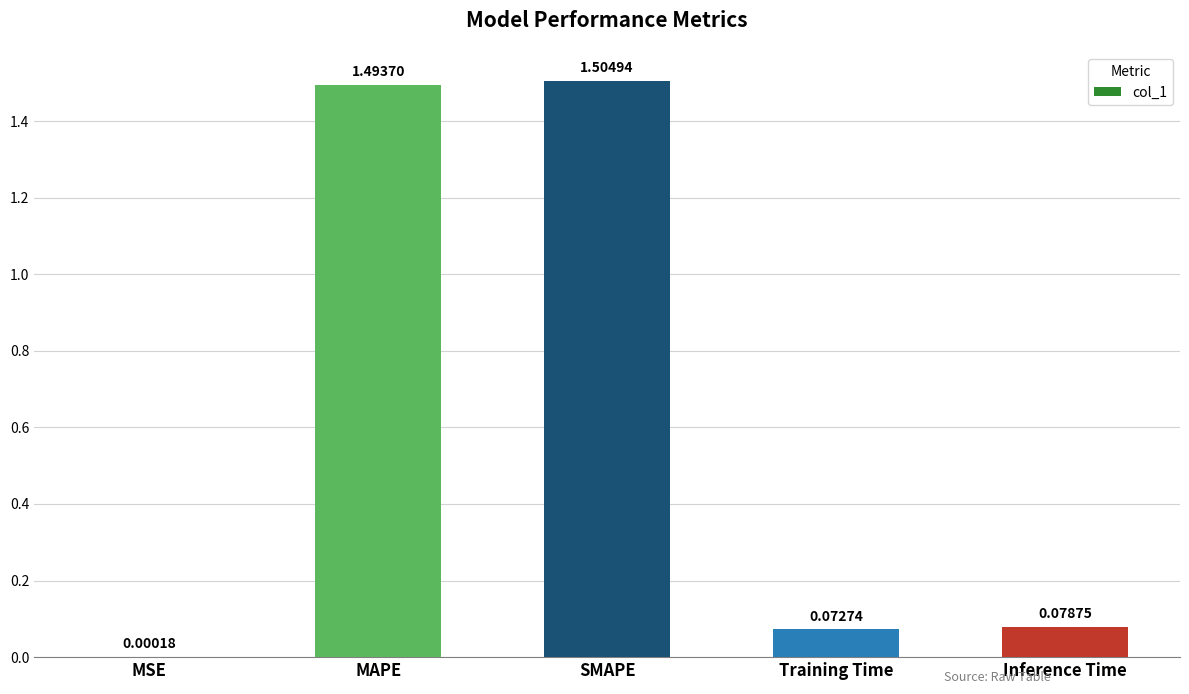

How many distinct data groups are displayed?

1